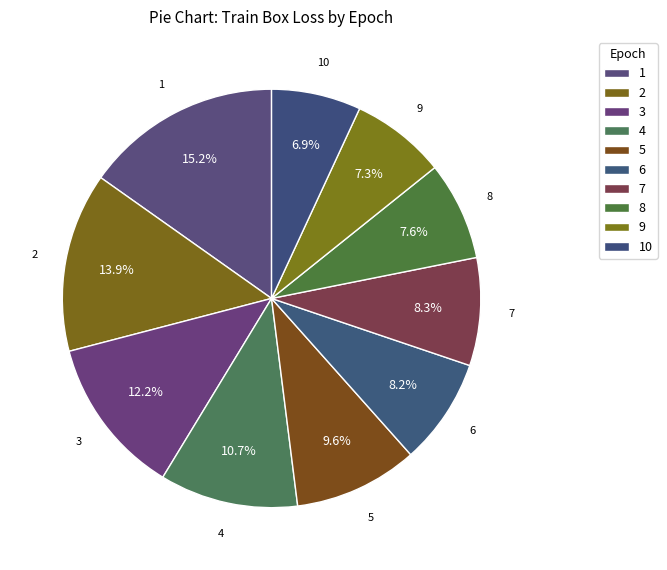

What is the change in value from 9 to 10?

-0.1